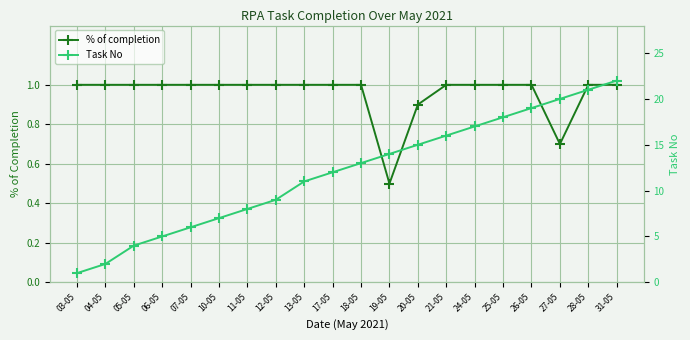

What is the value of the Task No point at the 4th from the left?

5.0